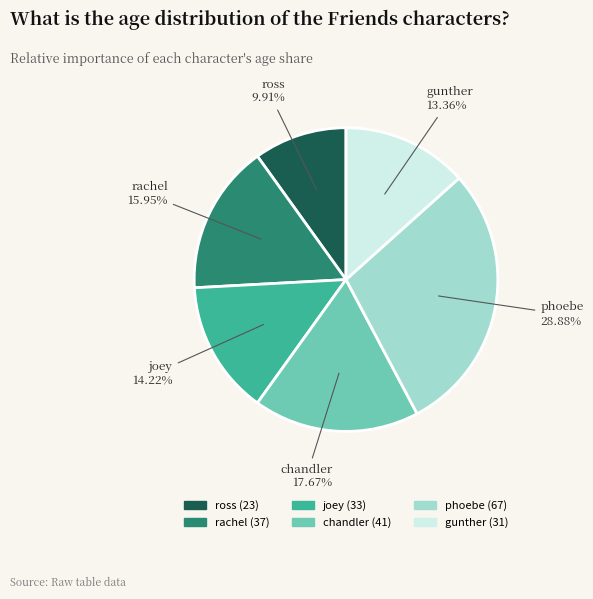

Count the number of slices in the pie.

6